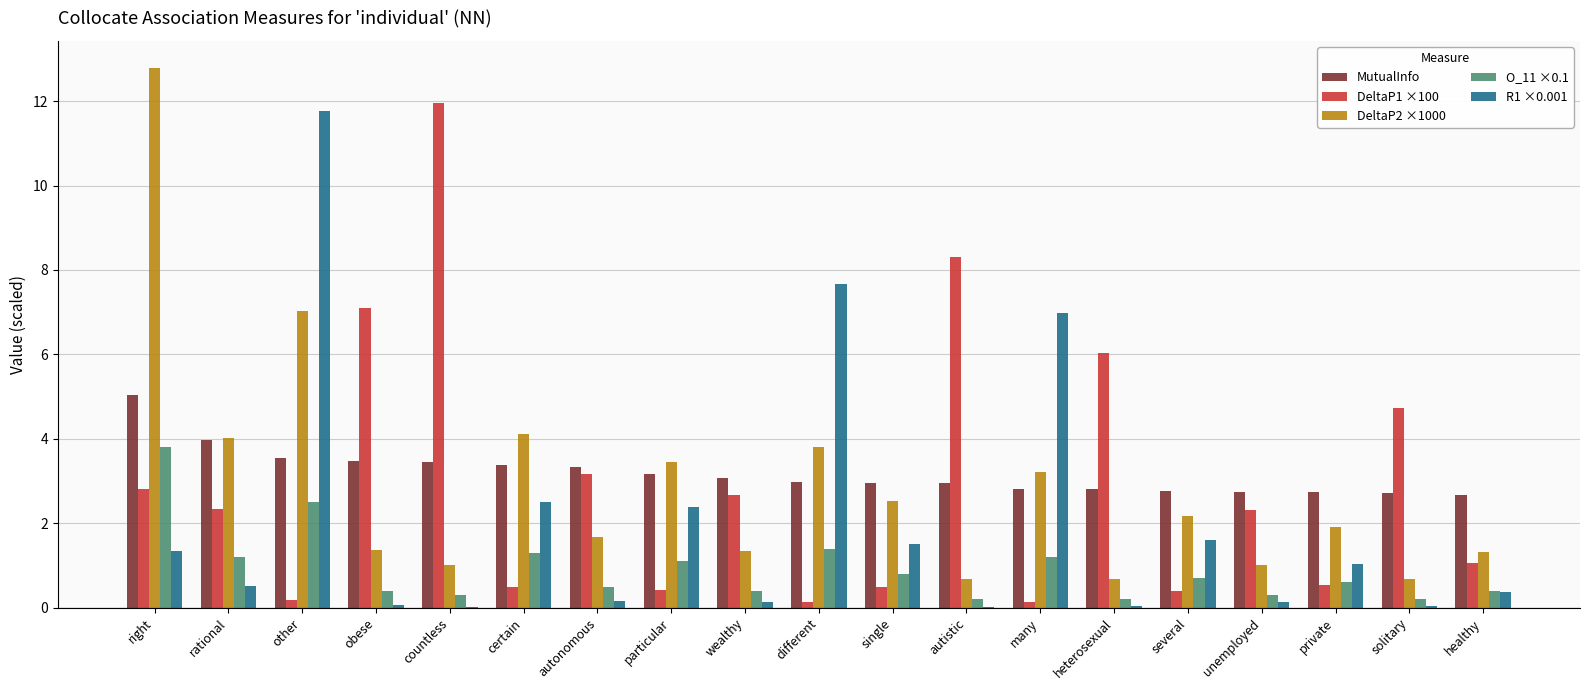

The MutualInfo series shows 1.1 at heterosexual. True or false?

False